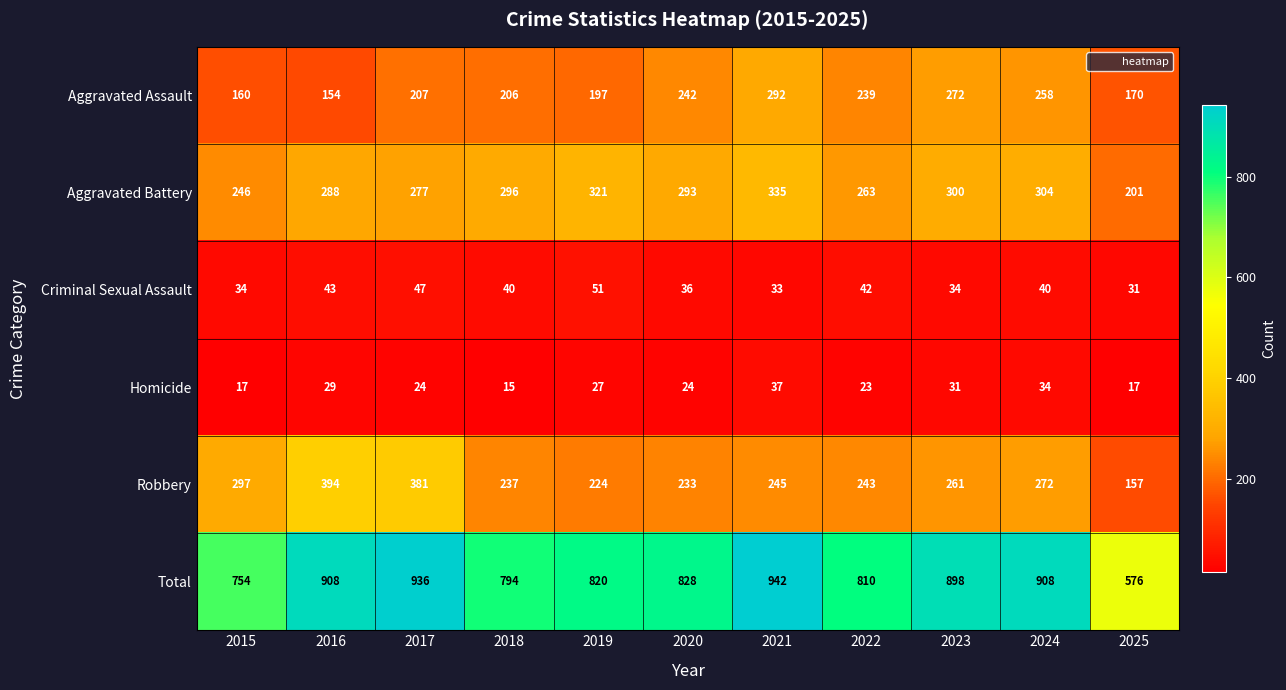

What is the total value across all series at 2016?

1816